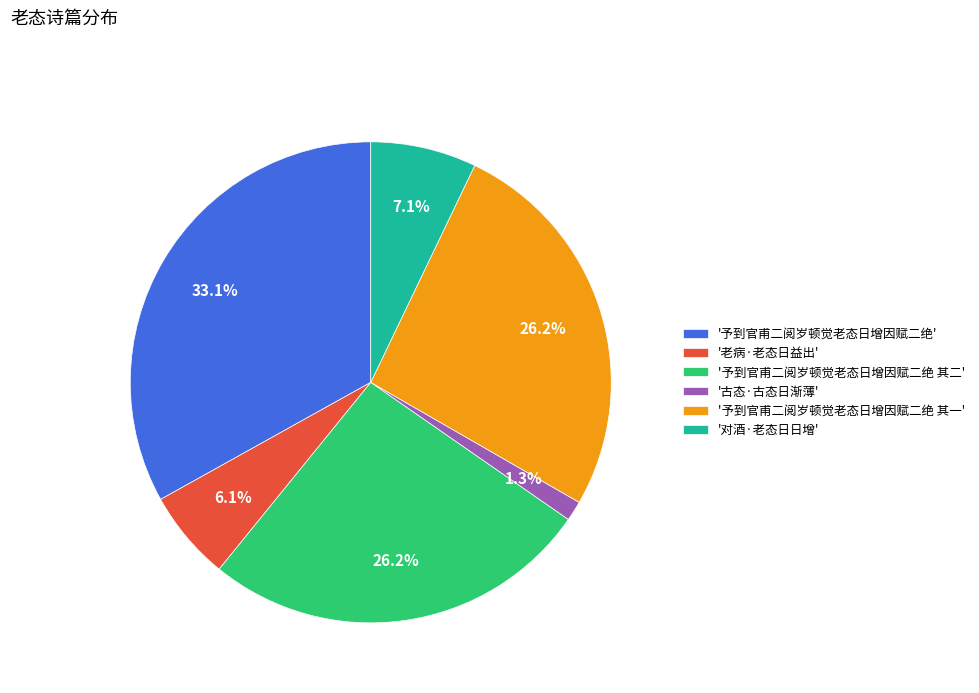

Is the sum of '予到官甫二阅岁顿觉老态日增因赋二绝 其二' and '予到官甫二阅岁顿觉老态日增因赋二绝' greater than half?

Yes